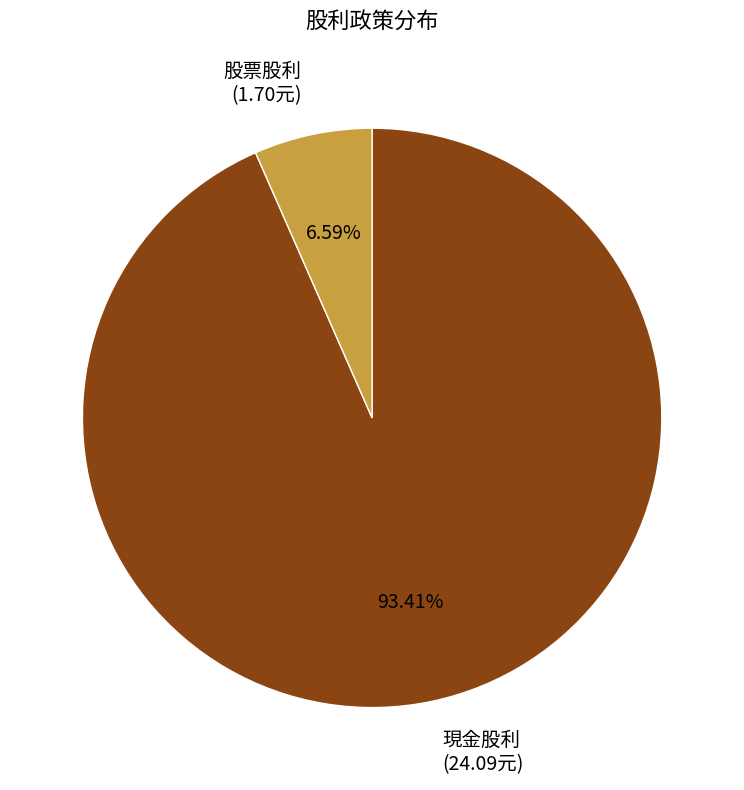

Rank the categories by value from lowest to highest.

股票股利, 現金股利